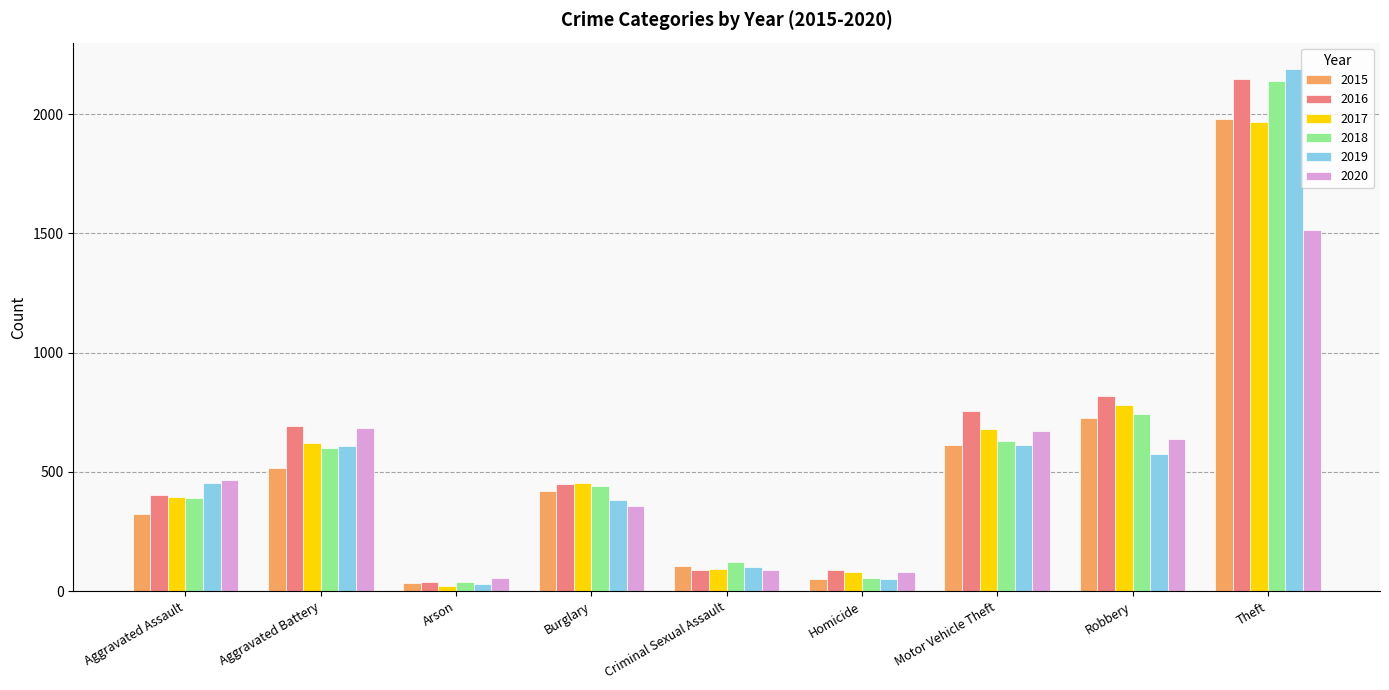

What is the difference between the maximum and second lowest values in the 2017 series?

1886